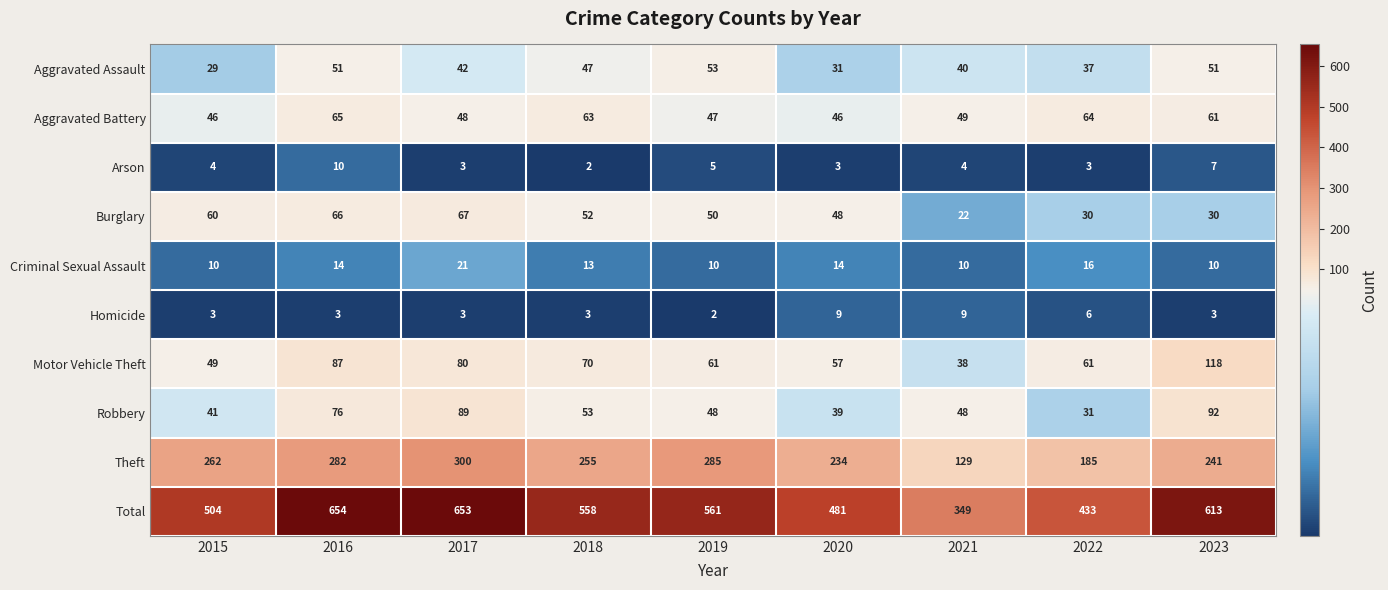

Rank the series at 2019 from lowest to highest value.

Homicide, Arson, Criminal Sexual Assault, Aggravated Battery, Robbery, Burglary, Aggravated Assault, Motor Vehicle Theft, Theft, Total